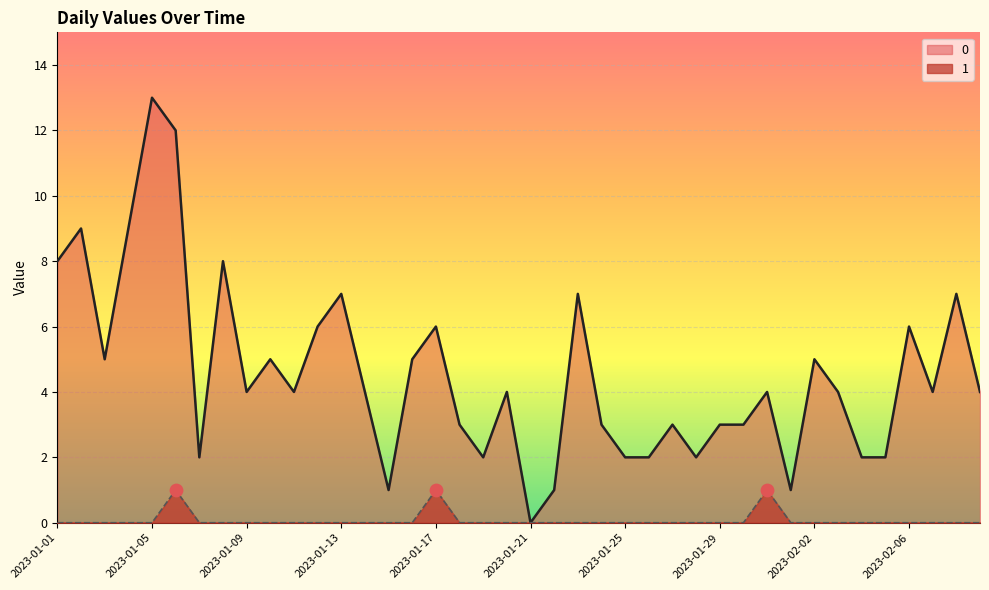

What are all the series names shown in the legend?

0, 1